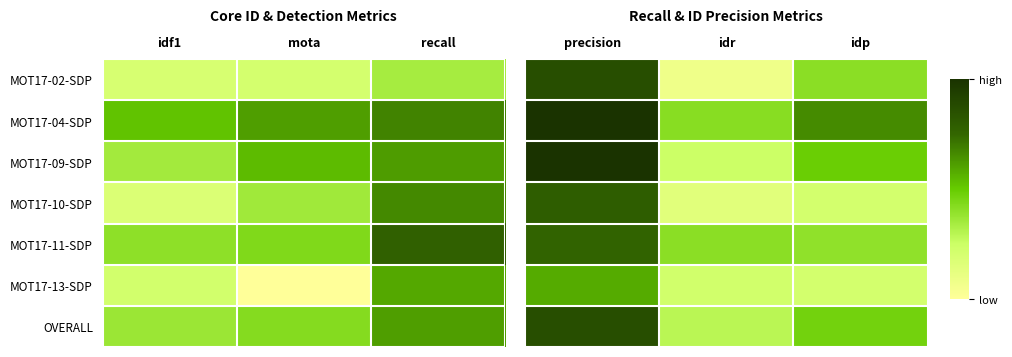

The OVERALL series shows 0.5 at idr. True or false?

True